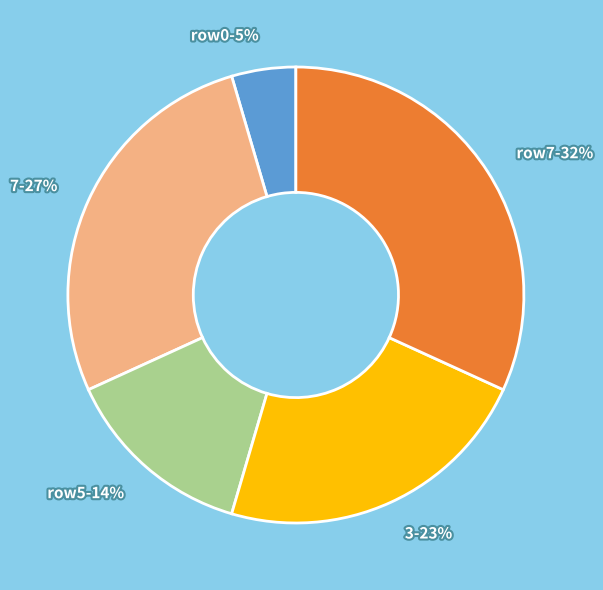

True or false: row5-14% accounts for 14% of the total.

True